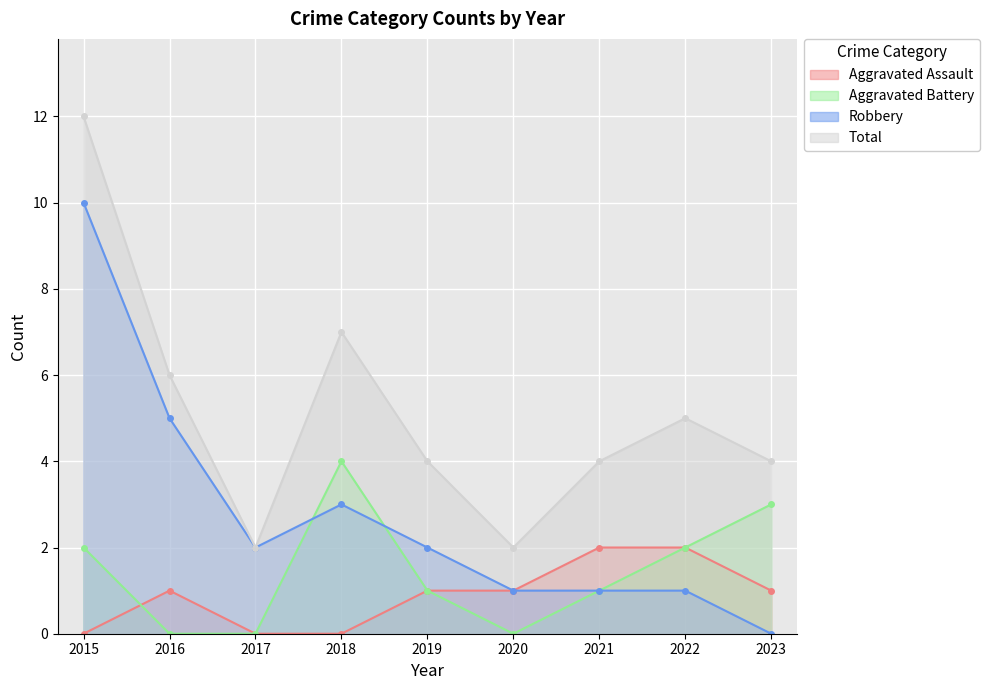

The value of Robbery at 2023 is -6. True or false?

False